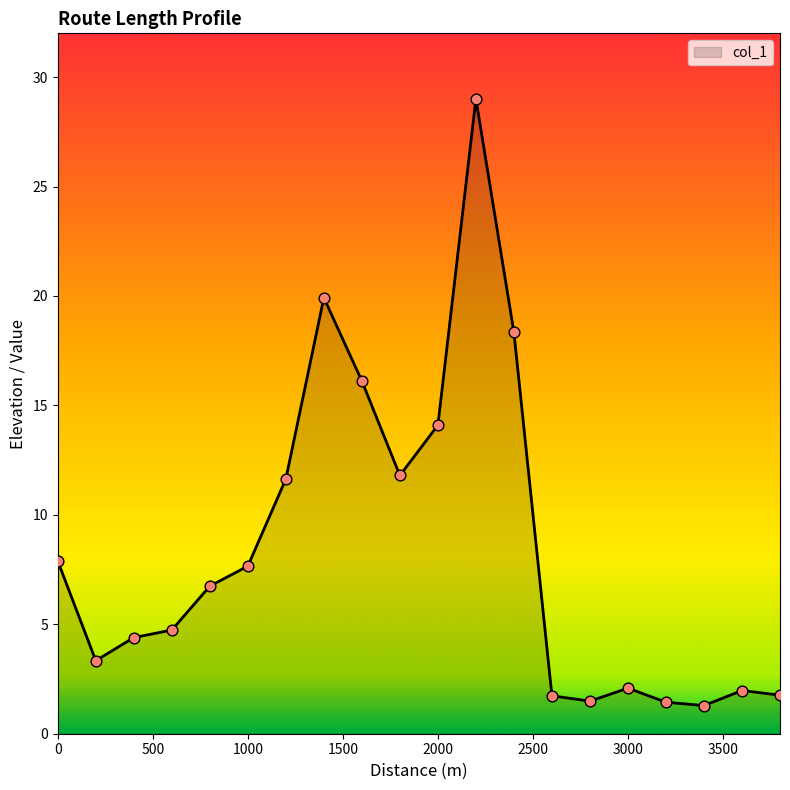

What is the difference between the maximum and minimum values?

27.7